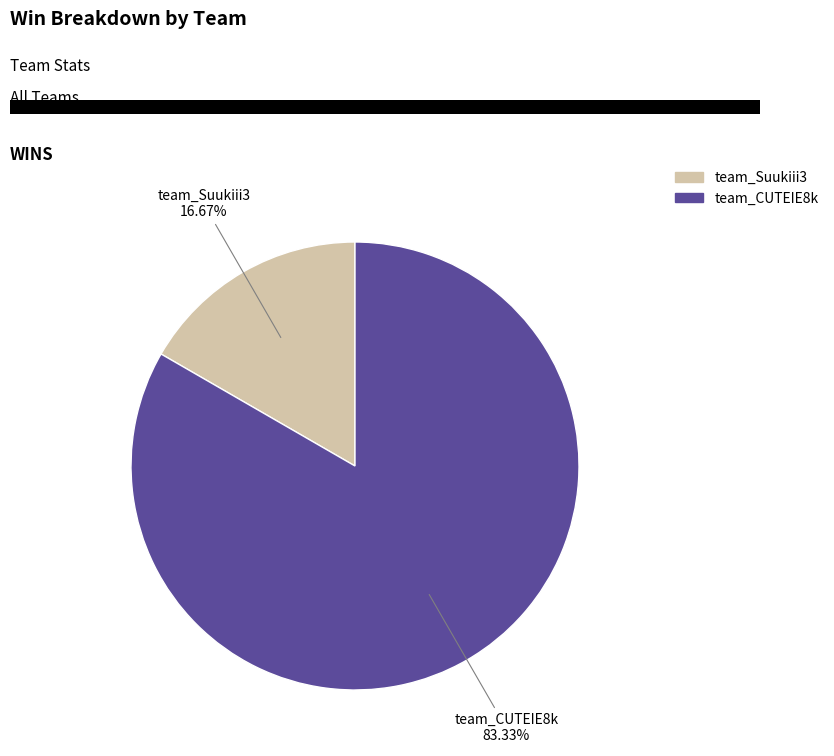

True or false: team_CUTEIE8k accounts for 90% of the total.

False